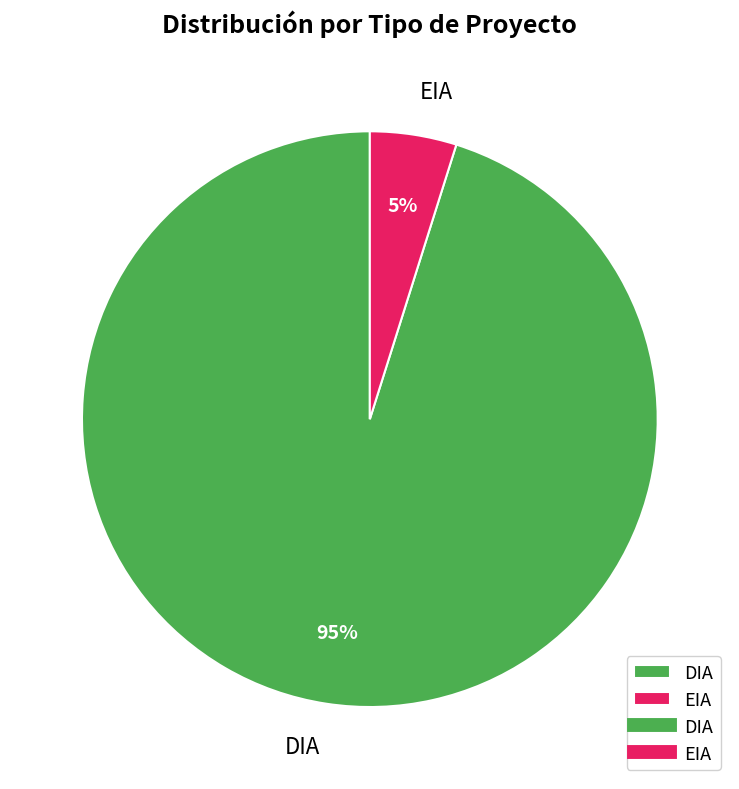

Is it true that DIA is 82% of the pie?

False